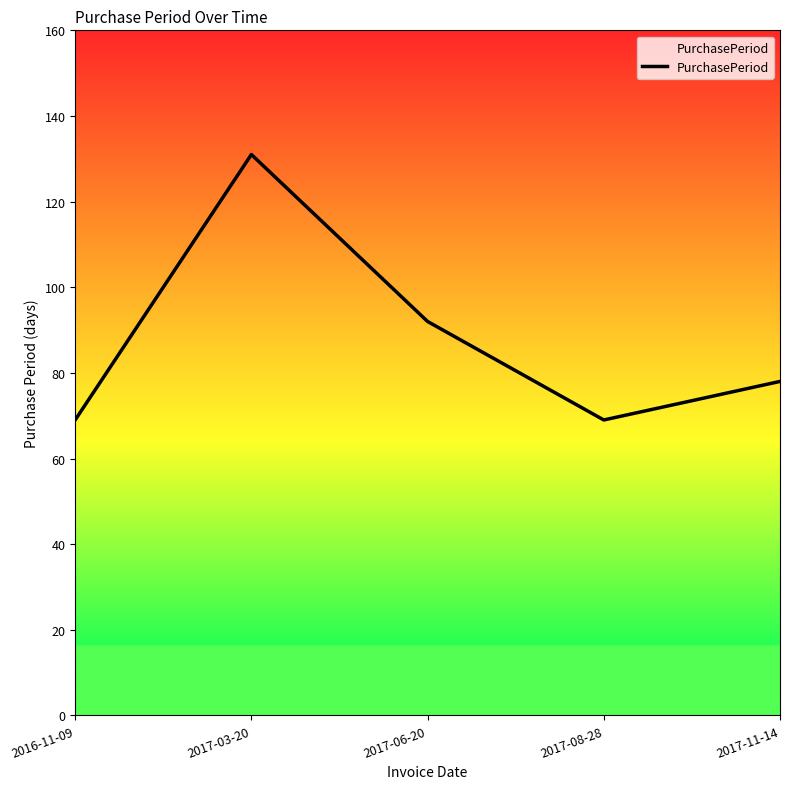

Reading left to right, what are all the values shown in this chart?

69	131	92	69	78